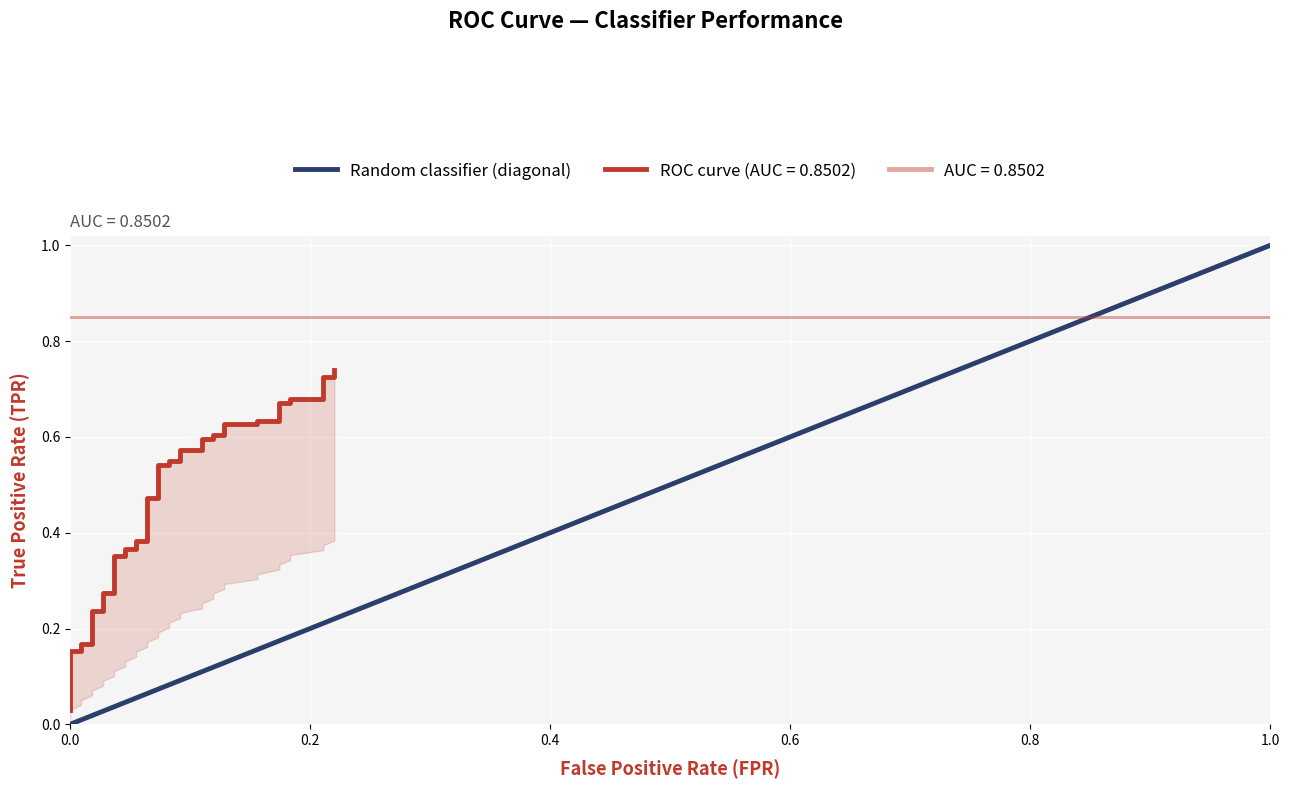

What is the sum of all values?

18.1